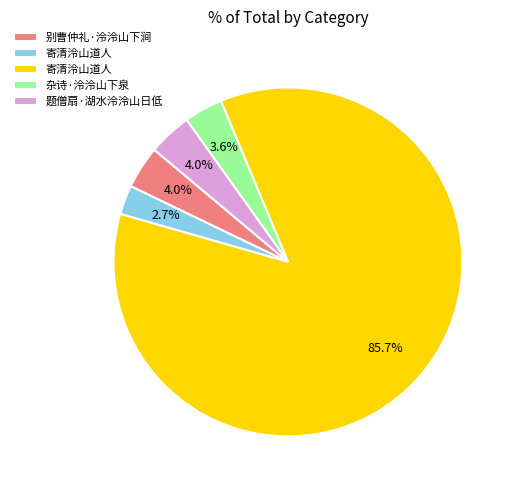

Is there any slice that represents more than half of the pie?

Yes